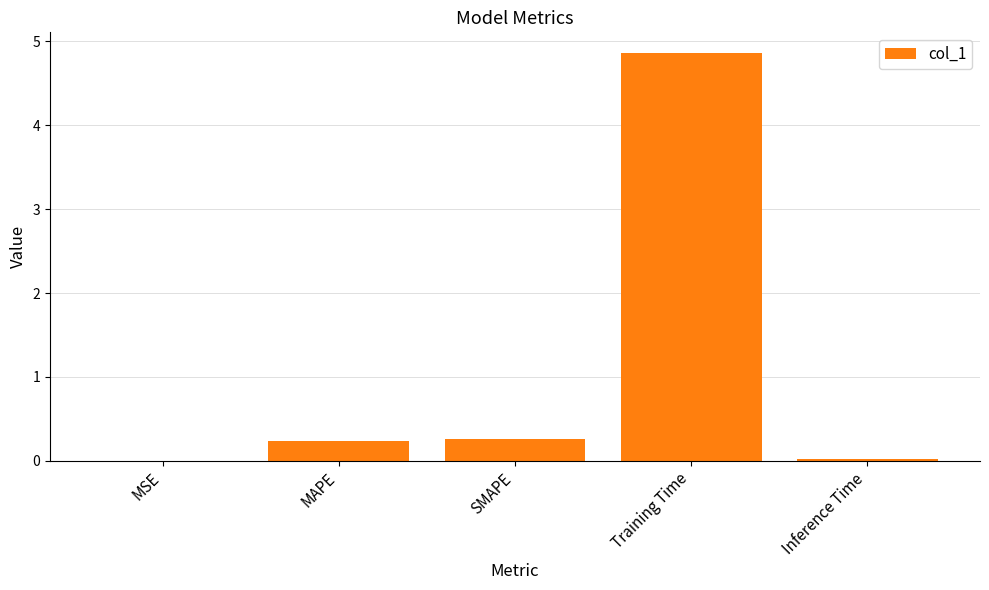

True or false: the data shows 0.4 at MAPE.

False